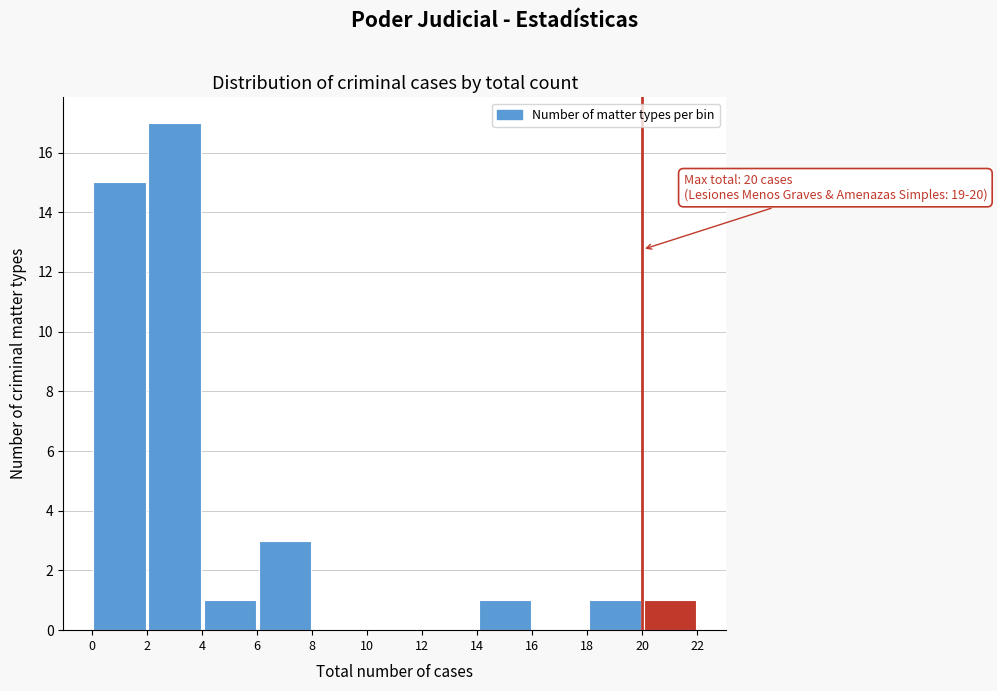

Over which range of the x-axis is the bar tallest?

2 to 4